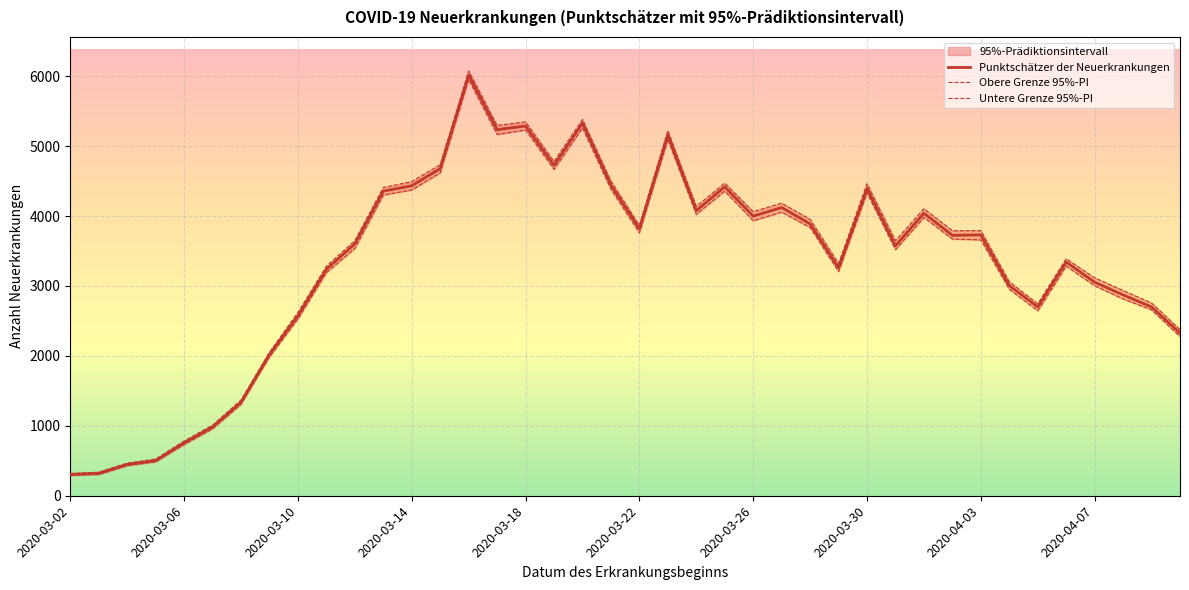

The value of Punktschätzer der Neuerkrankungen at 2020-03-22 is 3818. True or false?

True